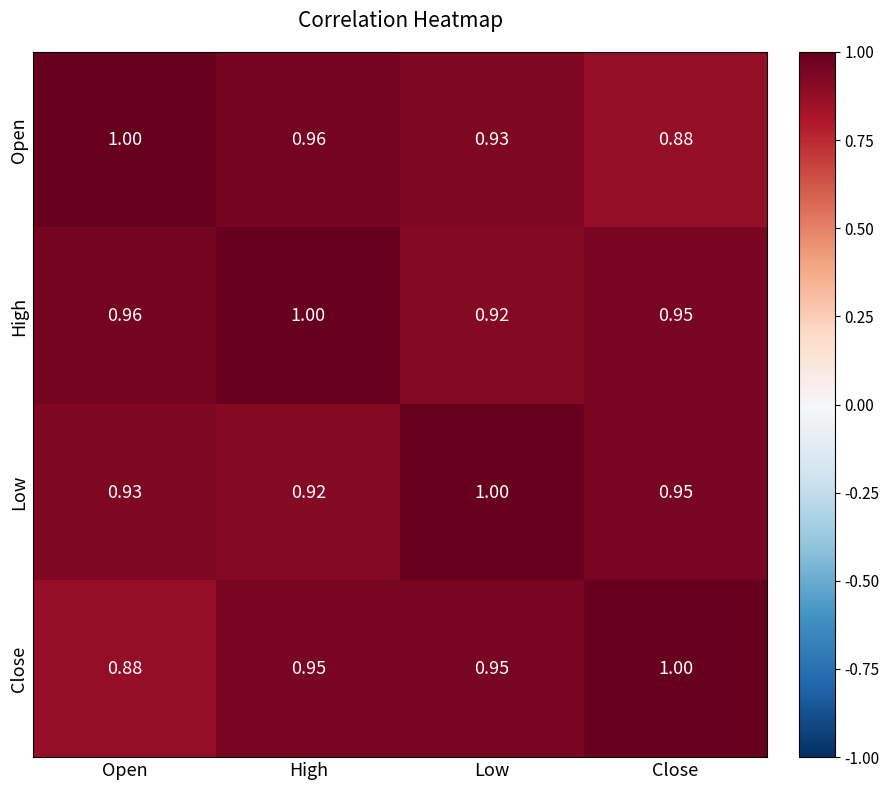

Is the value of Open at Low greater than the value of Close at Close?

No